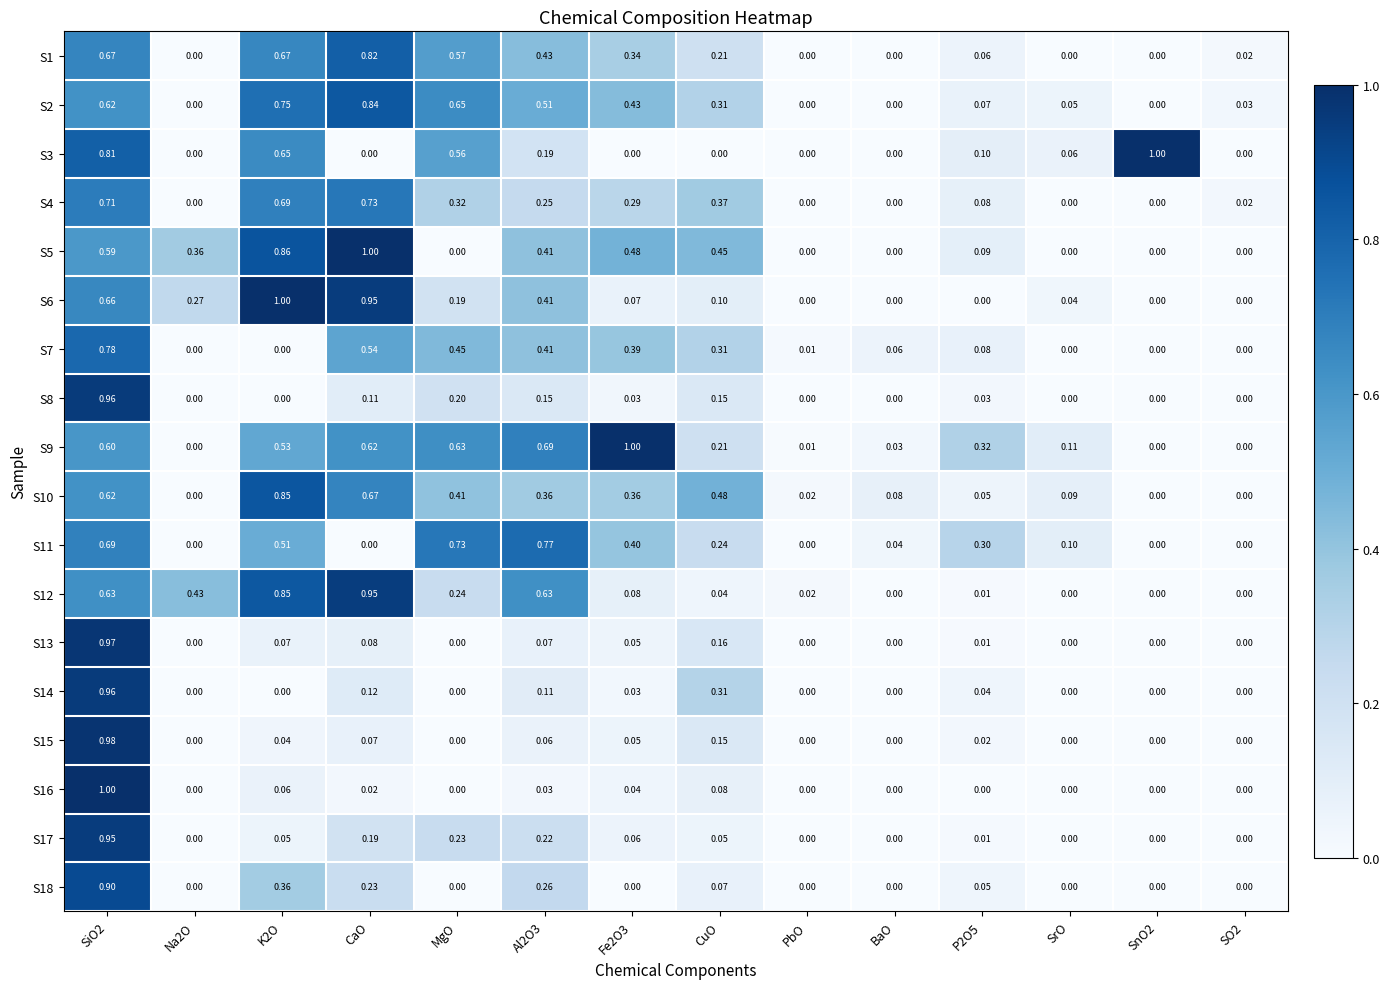

Is the value of S13 at Fe2O3 greater than the value of S9 at SO2?

Yes